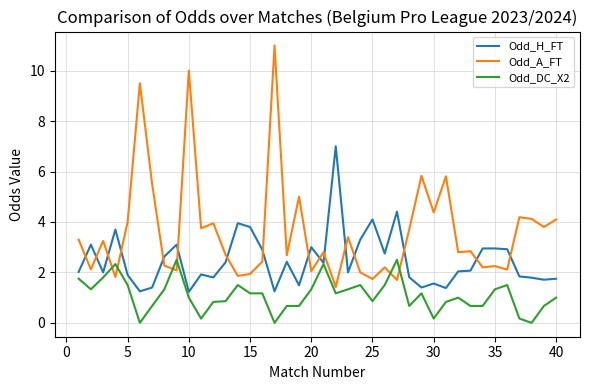

Which series ends up on top after the final intersection of Odd_A_FT and Odd_DC_X2?

Odd_A_FT